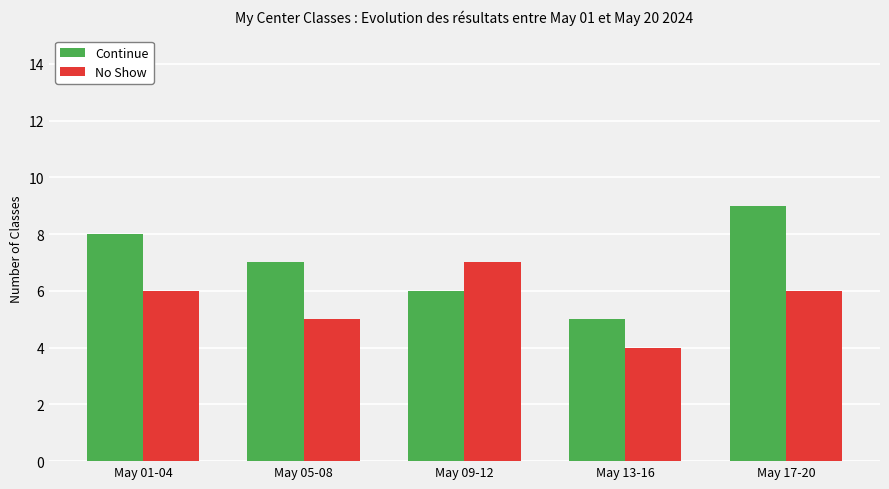

Reading left to right, what are all the values shown in this chart?

Continue: May 01-04=8	May 05-08=7	May 09-12=6	May 13-16=5	May 17-20=9
No Show: May 01-04=6	May 05-08=5	May 09-12=7	May 13-16=4	May 17-20=6